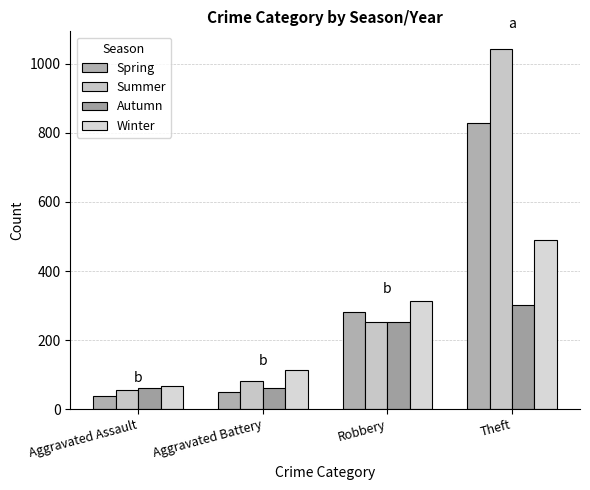

Which series has the widest spread of values?

Summer